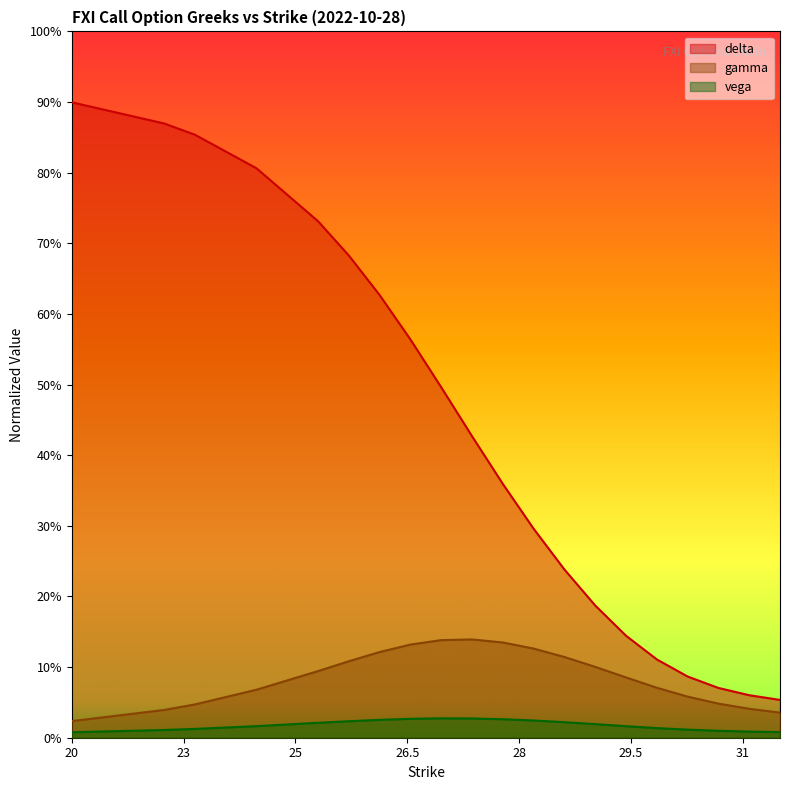

What is the sum of all delta values?

8.6